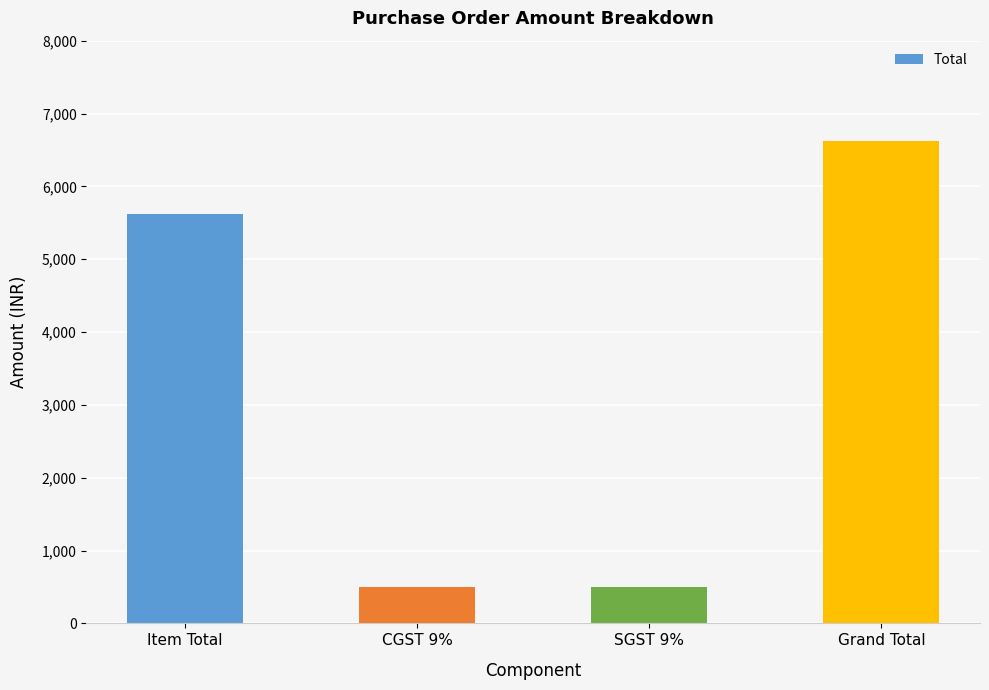

Is it true that the value at Grand Total is 6624.5?

True